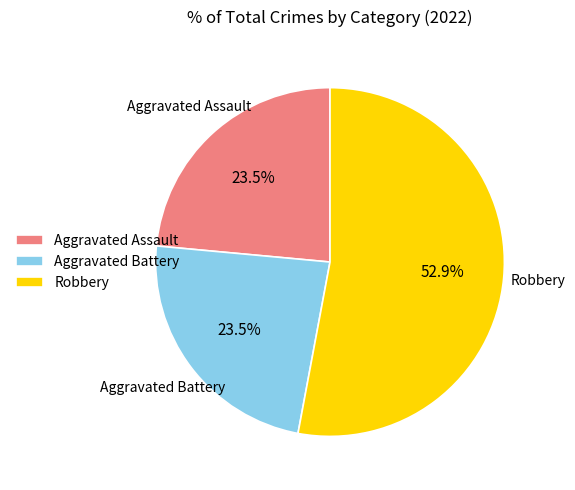

Approximately how many times larger is the value at Aggravated Assault compared to Robbery?

0.4